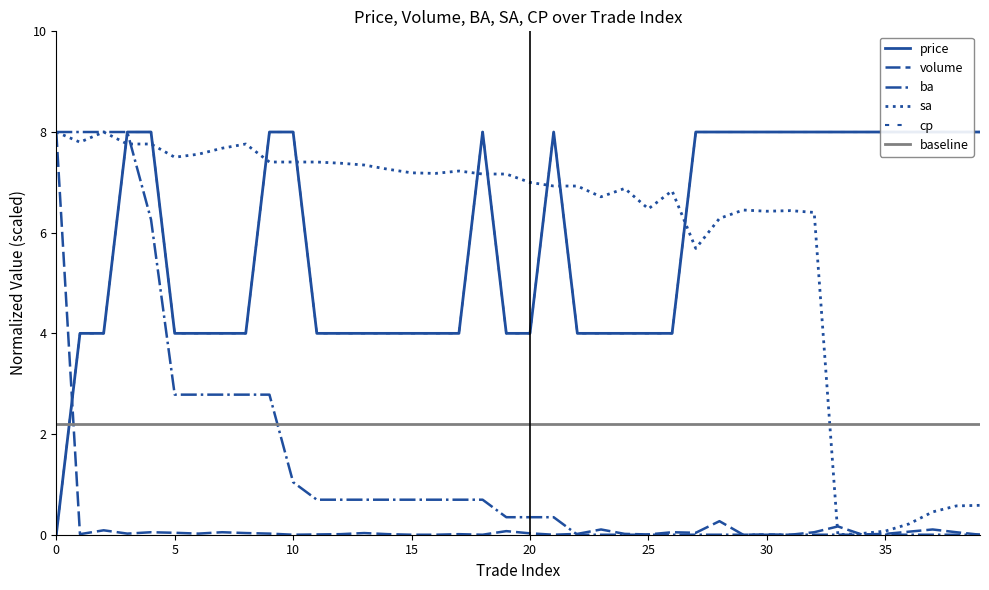

The value of sa at 33 is 0.0. True or false?

True